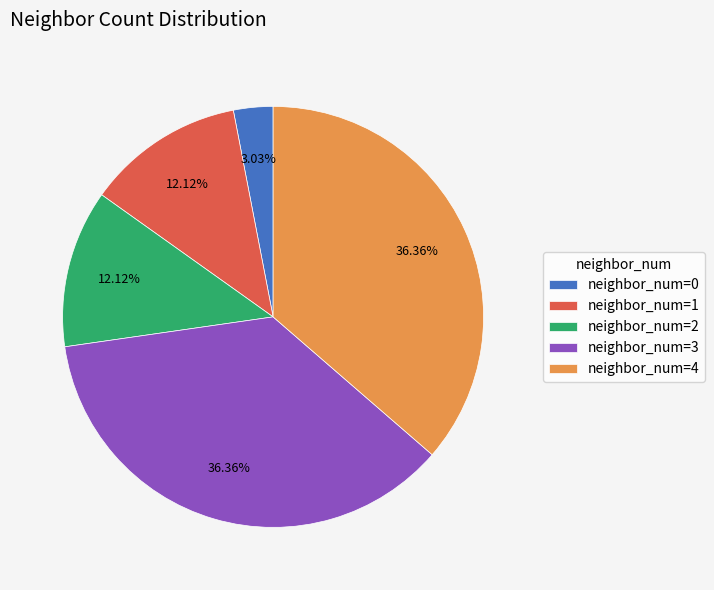

Approximately how many times larger is the value at neighbor_num=4 compared to neighbor_num=0?

12.0